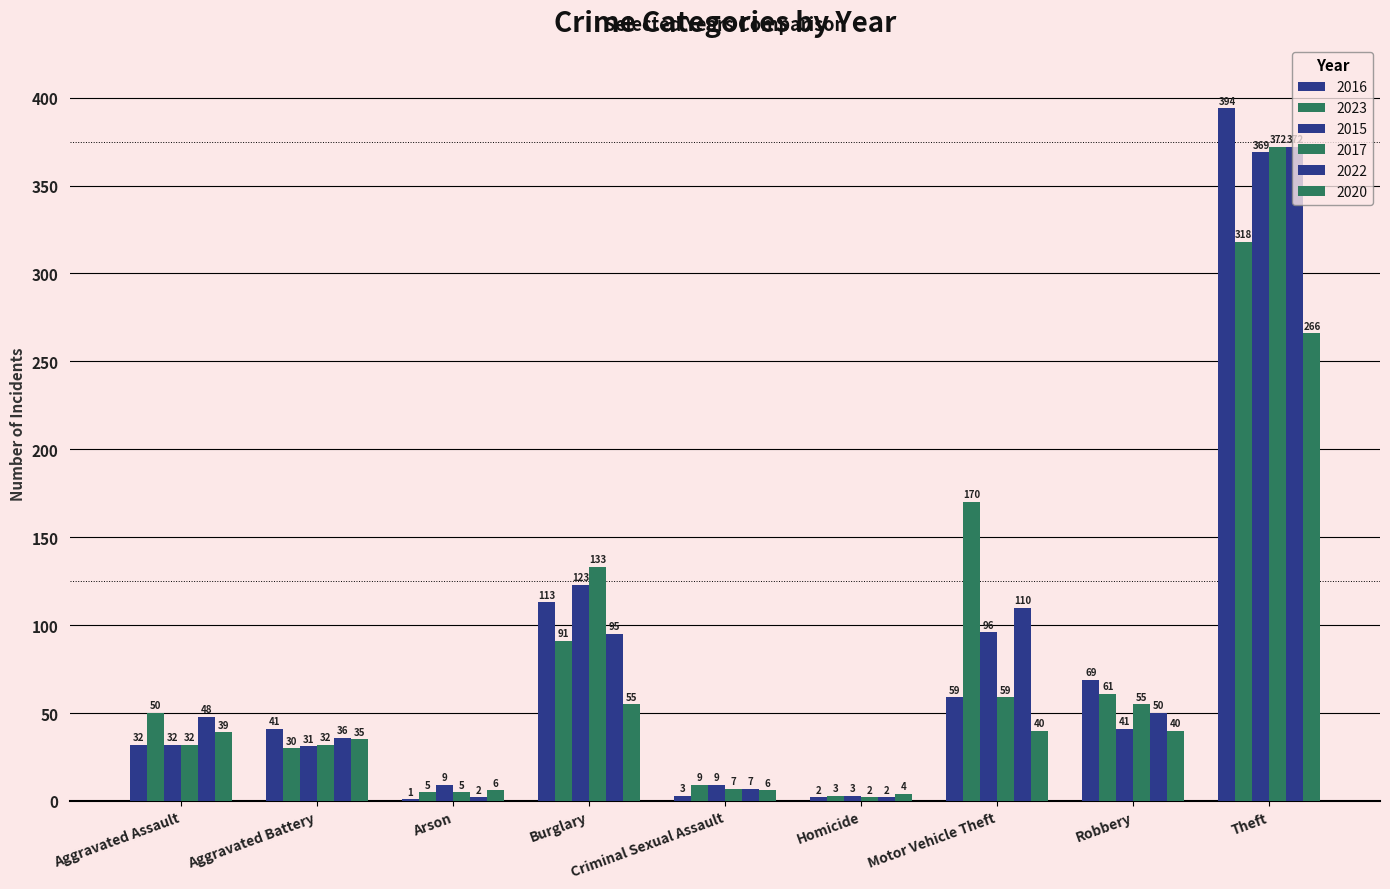

Is it true that 2016 equals 1 at Arson?

False